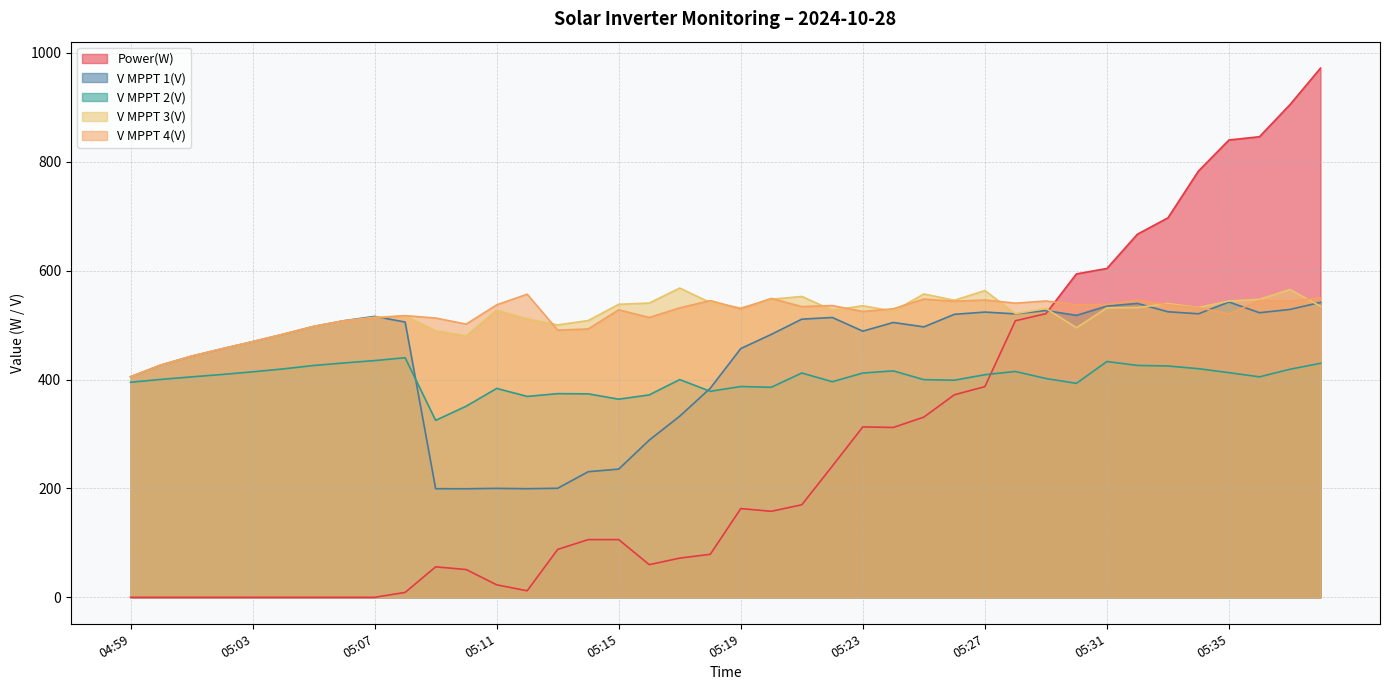

Reading right to left, what are all the values shown in this chart?

Power(W): 05:38=972.0	05:37=905.0	05:36=846.0	05:35=840.0	05:34=783.0	05:33=697.0	05:32=667.0	05:31=604.0	05:30=594.0	05:29=521.0	05:28=508.0	05:27=387.0	05:26=372.0	05:25=331.0	05:24=312.0	05:23=313.0	05:22=241.0	05:21=170.0	05:20=158.0	05:19=163.0	05:18=79.0	05:17=72.0	05:16=60.0	05:15=106.0	05:14=106.0	05:13=88.0	05:12=12.0	05:11=23.0	05:10=51.0	05:09=56.0	05:08=9.0	05:07=0.0	05:06=0.0	05:05=0.0	05:04=0.0	05:03=0.0	05:02=0.0	05:01=0.0	05:00=0.0	04:59=0.0
V MPPT 1(V): 05:38=541.7	05:37=528.8	05:36=522.7	05:35=542.4	05:34=520.8	05:33=524.5	05:32=539.8	05:31=534.9	05:30=517.8	05:29=526.7	05:28=520.6	05:27=523.9	05:26=519.8	05:25=496.7	05:24=504.8	05:23=488.9	05:22=514.0	05:21=510.9	05:20=482.9	05:19=456.9	05:18=384.0	05:17=332.7	05:16=288.7	05:15=235.5	05:14=230.7	05:13=200.3	05:12=199.5	05:11=200.1	05:10=199.4	05:09=199.5	05:08=505.6	05:07=516.0	05:06=508.1	05:05=497.5	05:04=483.1	05:03=469.5	05:02=456.4	05:01=442.8	05:00=426.6	04:59=405.1
V MPPT 2(V): 05:38=429.8	05:37=418.9	05:36=404.9	05:35=412.6	05:34=419.9	05:33=424.9	05:32=425.9	05:31=433.1	05:30=393.0	05:29=401.9	05:28=414.8	05:27=408.9	05:26=398.8	05:25=399.8	05:24=415.9	05:23=412.0	05:22=396.0	05:21=412.0	05:20=385.8	05:19=387.2	05:18=378.4	05:17=399.9	05:16=371.8	05:15=363.9	05:14=373.7	05:13=374.1	05:12=369.0	05:11=383.7	05:10=351.0	05:09=325.0	05:08=440.1	05:07=434.8	05:06=430.5	05:05=425.8	05:04=419.5	05:03=414.2	05:02=409.3	05:01=404.9	05:00=400.3	04:59=395.0
V MPPT 3(V): 05:38=534.6	05:37=565.3	05:36=547.4	05:35=544.3	05:34=532.3	05:33=539.7	05:32=532.2	05:31=531.5	05:30=495.2	05:29=530.5	05:28=521.0	05:27=563.4	05:26=545.6	05:25=557.2	05:24=525.5	05:23=535.6	05:22=527.4	05:21=552.6	05:20=547.5	05:19=531.4	05:18=541.4	05:17=568.0	05:16=540.5	05:15=538.2	05:14=508.4	05:13=500.3	05:12=511.4	05:11=527.4	05:10=480.3	05:09=489.5	05:08=517.1	05:07=514.4	05:06=507.8	05:05=497.4	05:04=483.1	05:03=469.4	05:02=456.4	05:01=442.8	05:00=426.7	04:59=405.0
V MPPT 4(V): 05:38=549.8	05:37=544.1	05:36=545.0	05:35=520.6	05:34=531.8	05:33=537.0	05:32=545.9	05:31=538.0	05:30=537.3	05:29=544.3	05:28=540.3	05:27=546.1	05:26=543.8	05:25=547.8	05:24=530.0	05:23=525.0	05:22=535.9	05:21=534.0	05:20=549.0	05:19=529.9	05:18=545.0	05:17=531.7	05:16=514.0	05:15=528.1	05:14=492.9	05:13=490.8	05:12=556.7	05:11=537.2	05:10=501.8	05:09=513.0	05:08=517.4	05:07=512.6	05:06=508.0	05:05=497.6	05:04=483.3	05:03=469.6	05:02=456.6	05:01=443.1	05:00=426.9	04:59=405.2